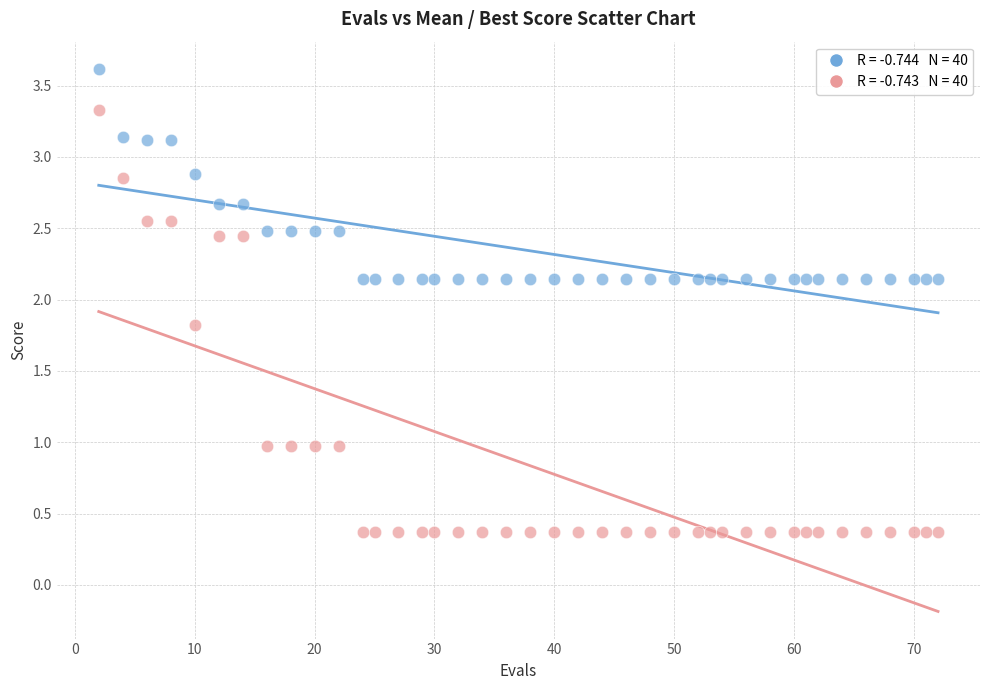

Across all data points, what is the range of Y values (max minus min)?

3.2